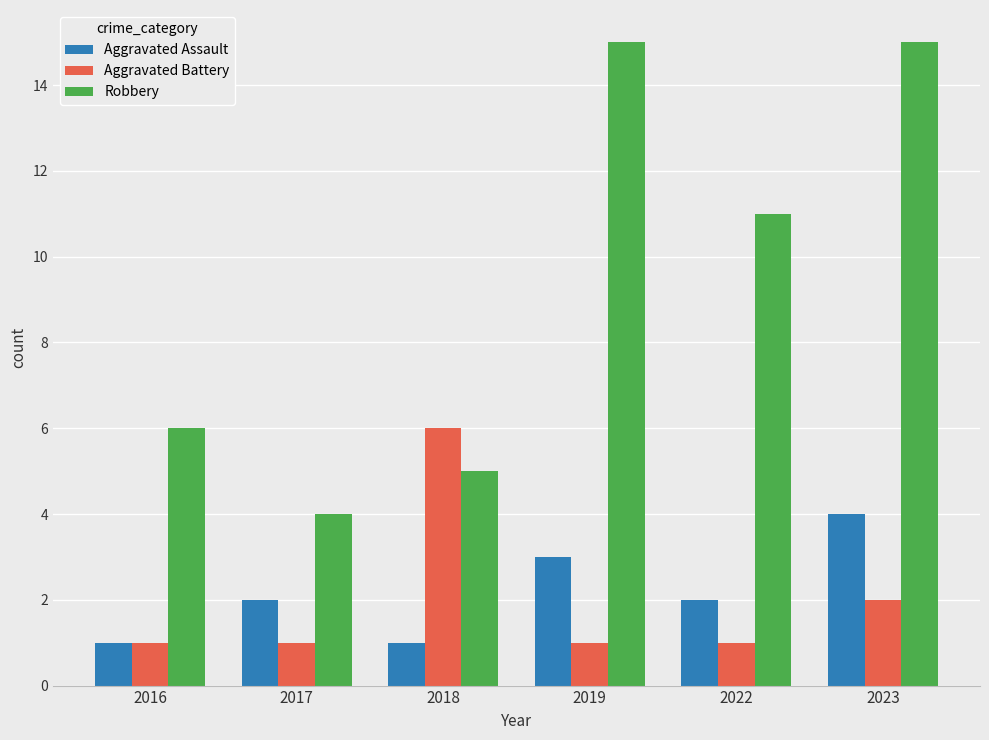

True or false: Aggravated Assault has a value of 2 at 2017.

True